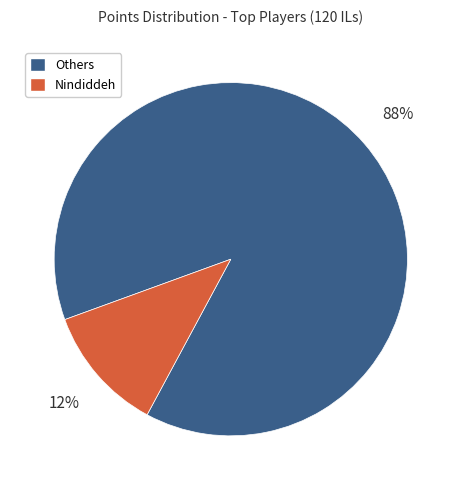

True or false: Others accounts for 88% of the total.

True